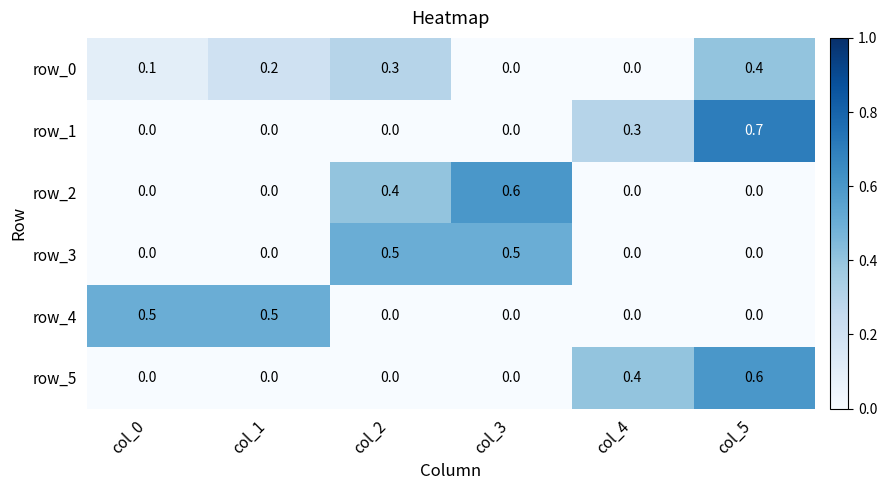

What is the difference between the maximum and second lowest values in the row_1 series?

0.7